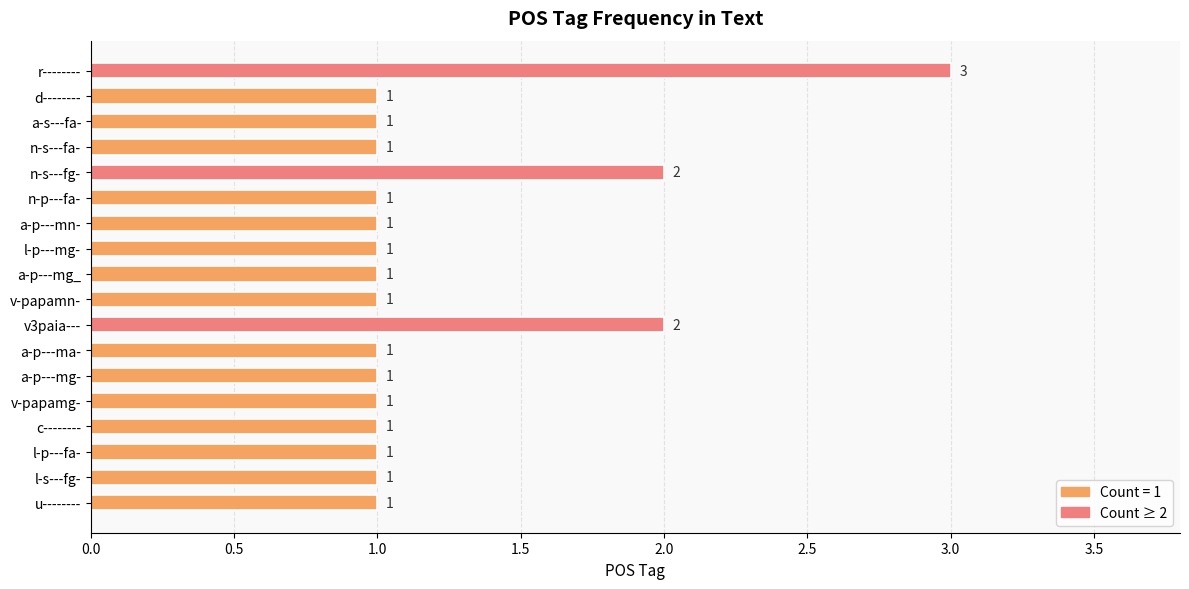

What is the greatest value displayed?

3